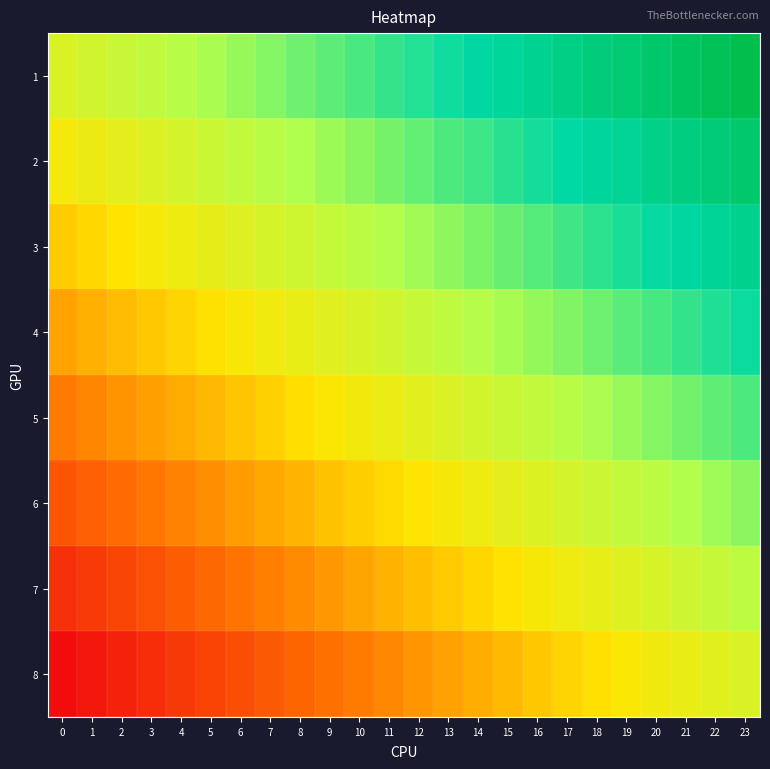

How many data points does each series have?

24